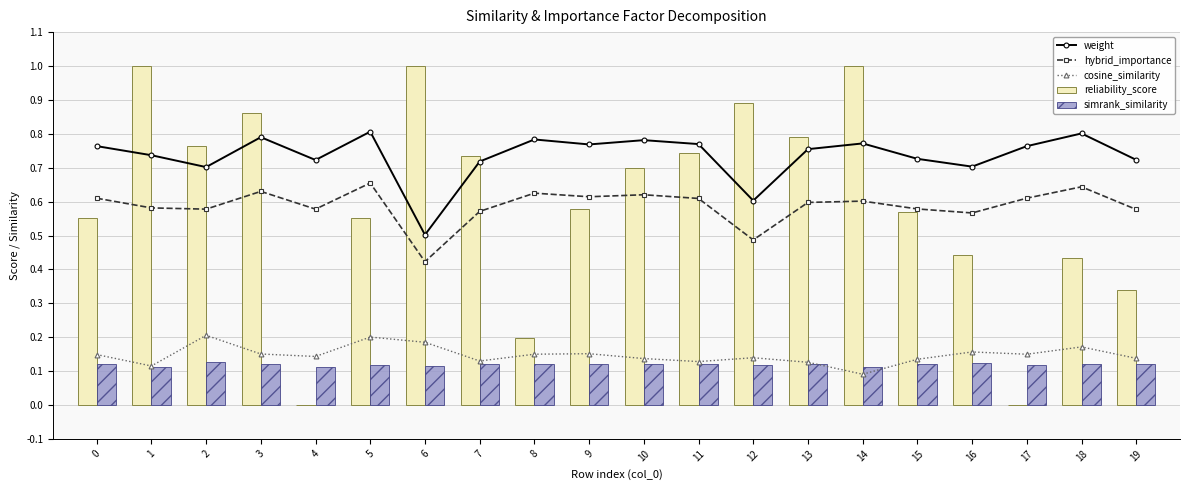

Read the weight value at 6.

0.5